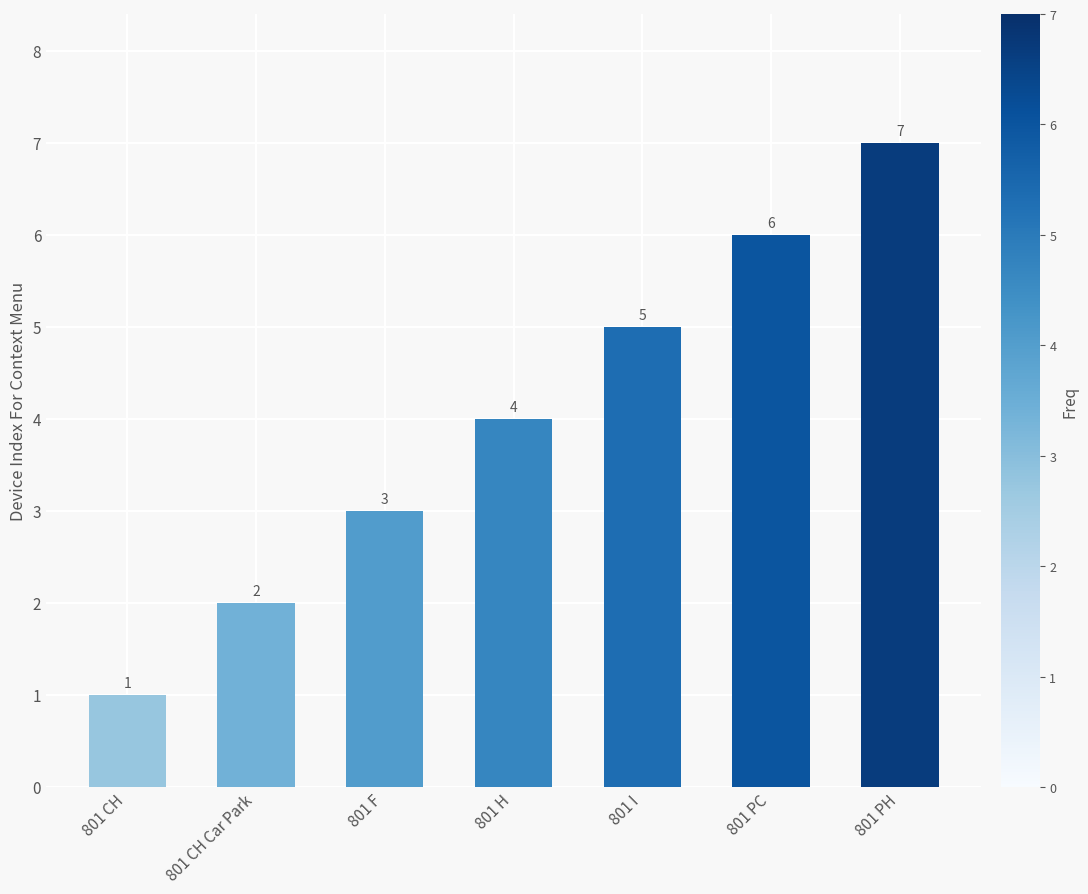

What position from the left is 801 H?

4